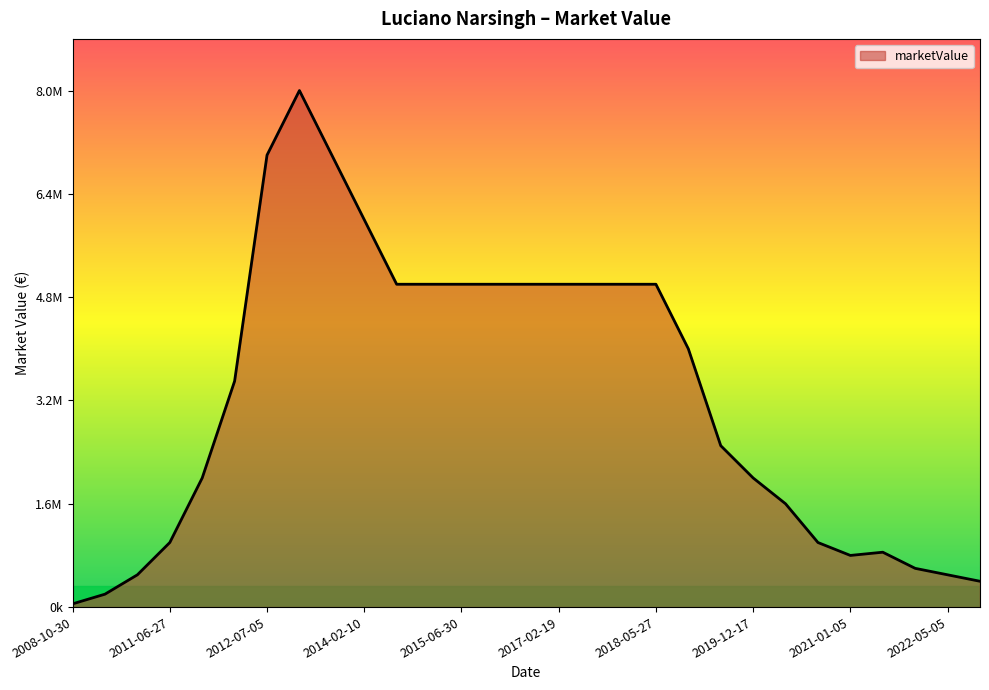

Is this an area chart (filled region under the line)?

Yes